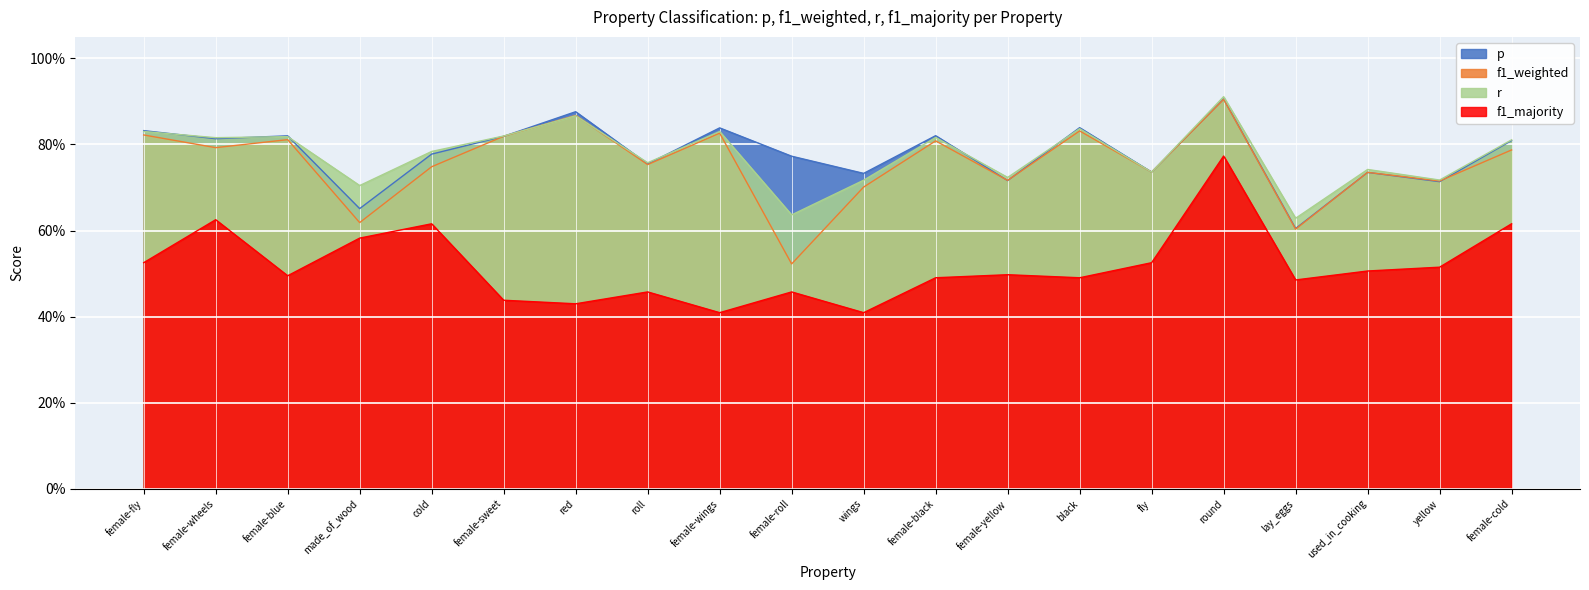

Reading left to right, transcribe all the data shown in this chart.

p: female-fly=0.8	female-wheels=0.8	female-blue=0.8	made_of_wood=0.7	cold=0.8	female-sweet=0.8	red=0.9	roll=0.8	female-wings=0.8	female-roll=0.8	wings=0.7	female-black=0.8	female-yellow=0.7	black=0.8	fly=0.7	round=0.9	lay_eggs=0.6	used_in_cooking=0.7	yellow=0.7	female-cold=0.8
f1_weighted: female-fly=0.8	female-wheels=0.8	female-blue=0.8	made_of_wood=0.6	cold=0.7	female-sweet=0.8	red=0.9	roll=0.8	female-wings=0.8	female-roll=0.5	wings=0.7	female-black=0.8	female-yellow=0.7	black=0.8	fly=0.7	round=0.9	lay_eggs=0.6	used_in_cooking=0.7	yellow=0.7	female-cold=0.8
r: female-fly=0.8	female-wheels=0.8	female-blue=0.8	made_of_wood=0.7	cold=0.8	female-sweet=0.8	red=0.9	roll=0.8	female-wings=0.8	female-roll=0.6	wings=0.7	female-black=0.8	female-yellow=0.7	black=0.8	fly=0.7	round=0.9	lay_eggs=0.6	used_in_cooking=0.7	yellow=0.7	female-cold=0.8
f1_majority: female-fly=0.5	female-wheels=0.6	female-blue=0.5	made_of_wood=0.6	cold=0.6	female-sweet=0.4	red=0.4	roll=0.5	female-wings=0.4	female-roll=0.5	wings=0.4	female-black=0.5	female-yellow=0.5	black=0.5	fly=0.5	round=0.8	lay_eggs=0.5	used_in_cooking=0.5	yellow=0.5	female-cold=0.6